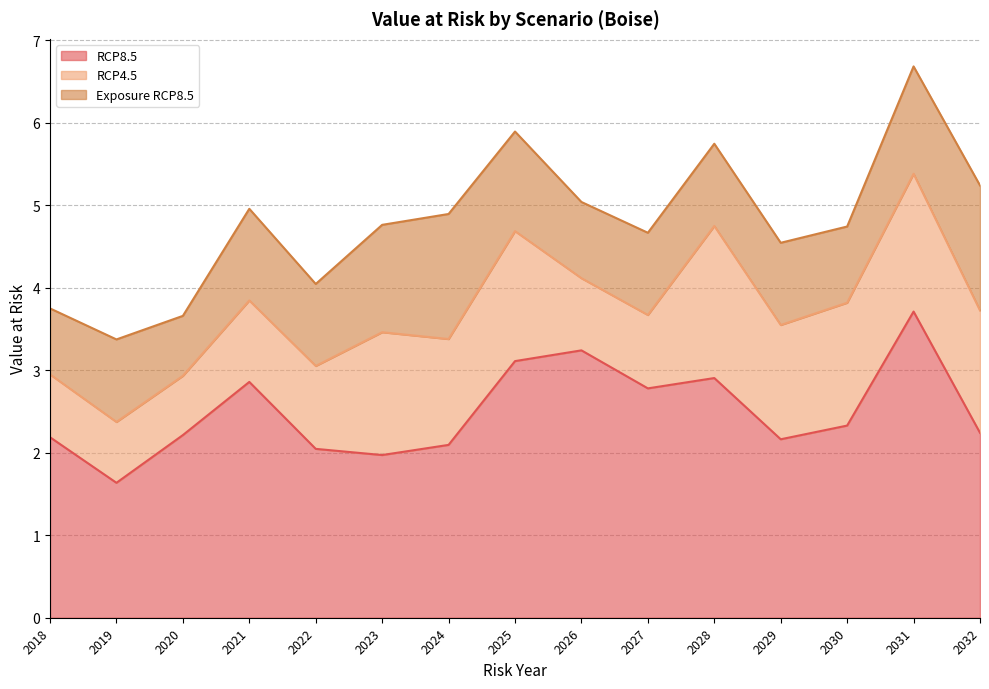

At which category does RCP8.5 reach its first local peak?

2021